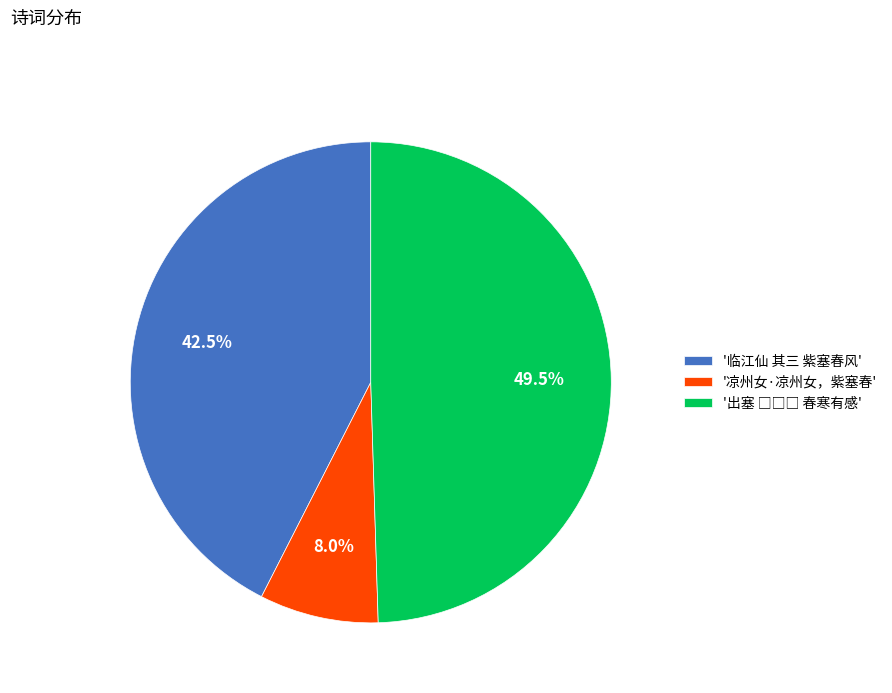

Is there a majority slice in this chart?

No